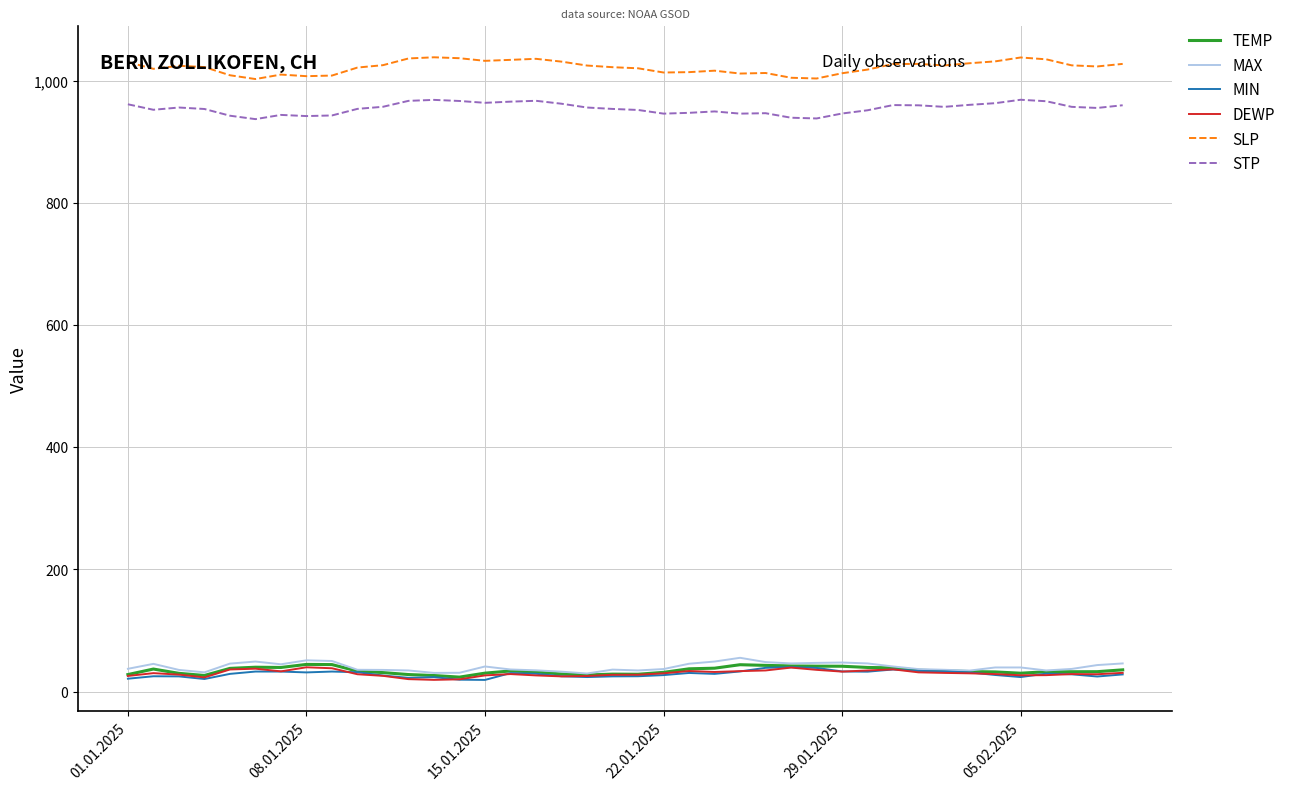

True or false: STP and DEWP cross at least once.

False